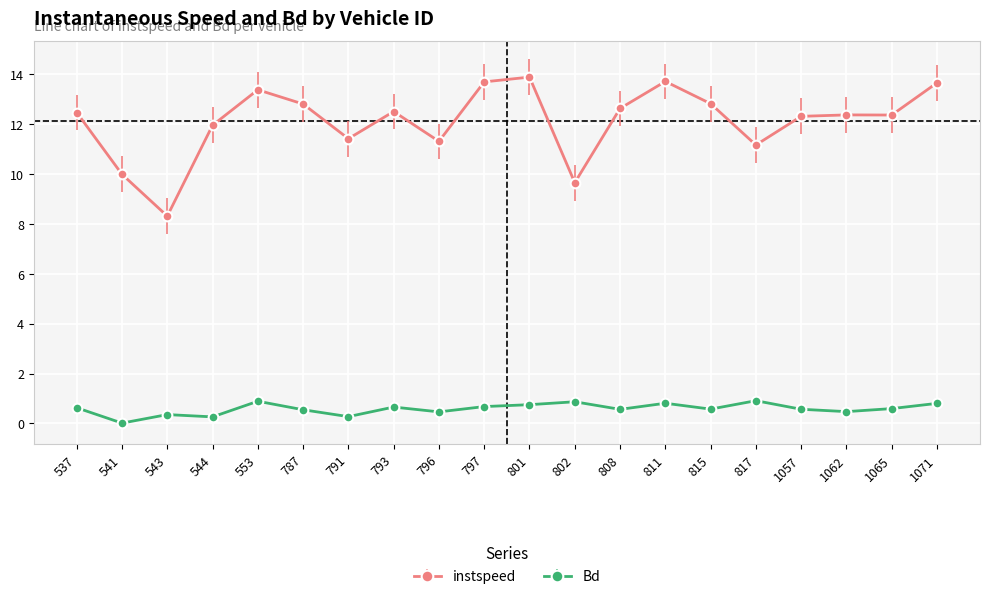

Is this an area chart (filled region under the line)?

No